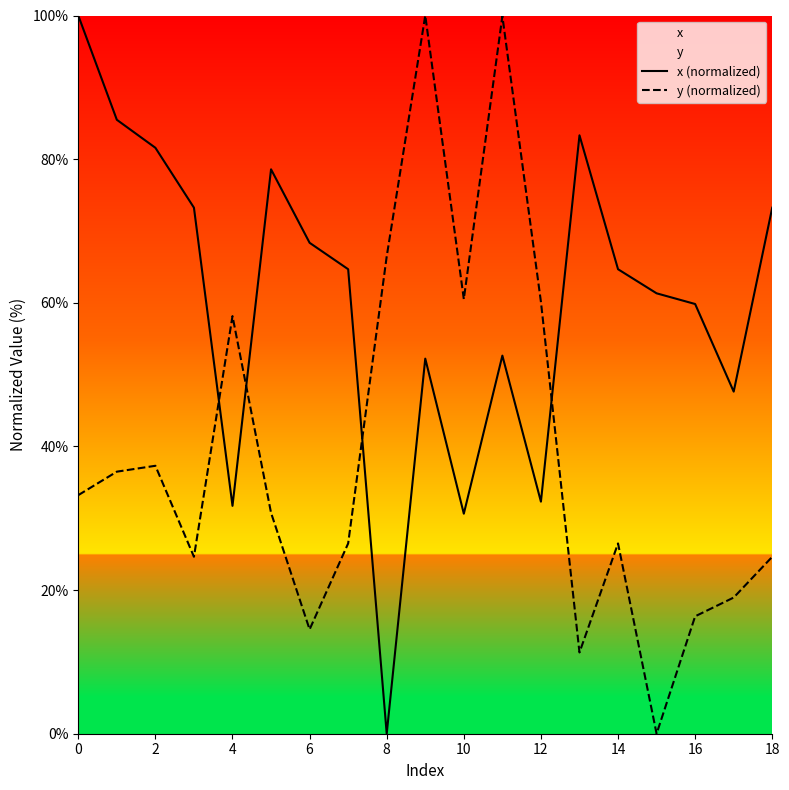

At 13, list the series in order from largest to smallest.

x (normalized), y (normalized)